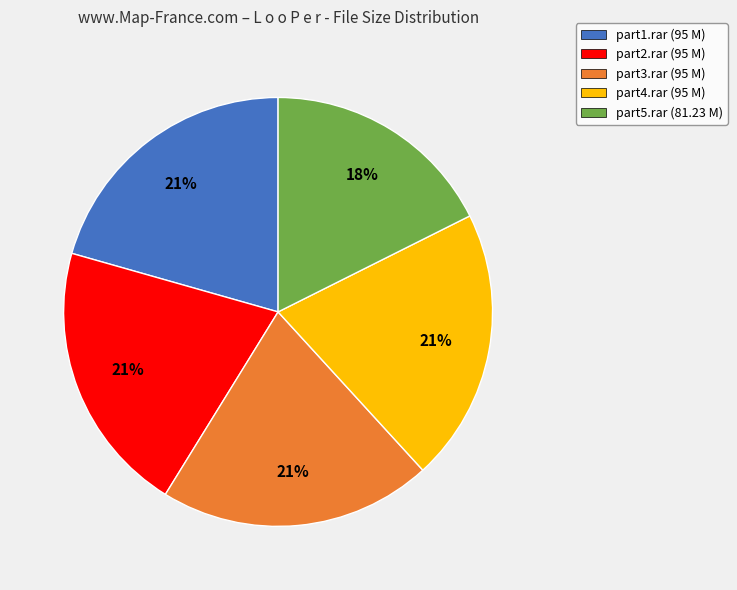

What percentage is the part4.rar (95 M) slice, to the nearest percent?

21%